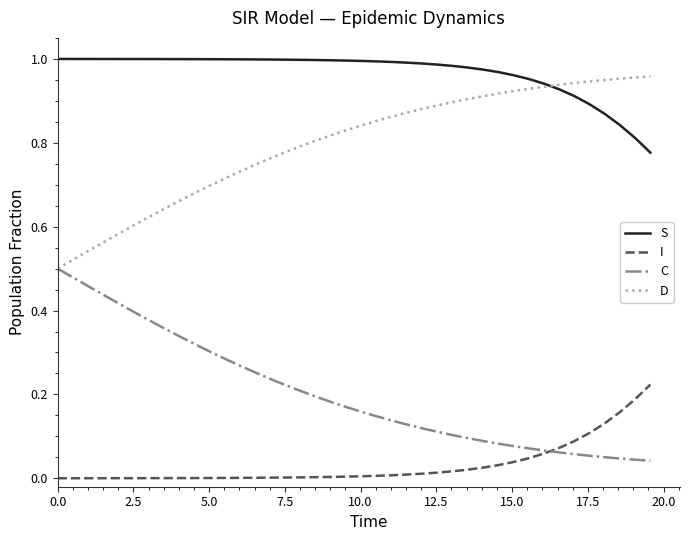

List the series in order of their overall mean, lowest first.

I, C, D, S